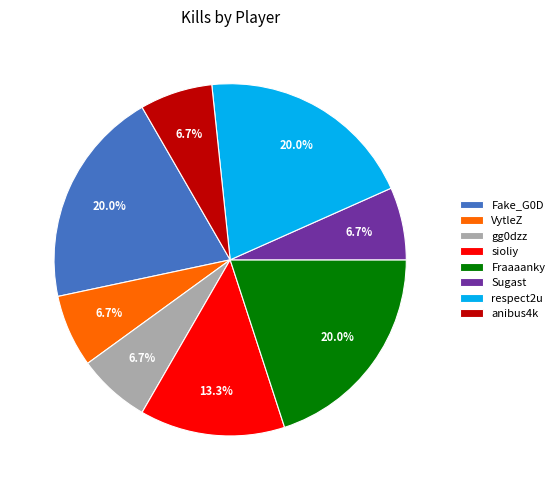

To the nearest percent, what percentage of the pie is sioliy?

13%